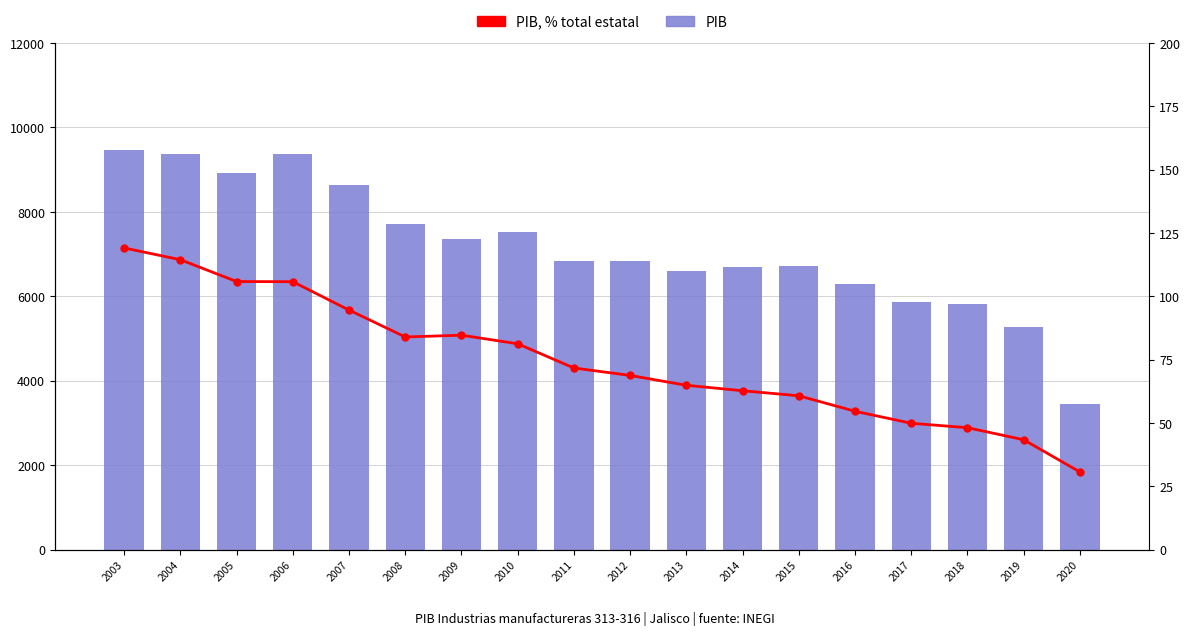

Reading left to right, transcribe all the data shown in this chart.

PIB: 9468.7	9378.4	8914.7	9373.7	8638.2	7714.6	7370.5	7522.9	6838.0	6847.9	6612.1	6699.0	6714.8	6282.1	5874.5	5820.3	5284.1	3456.5
PIB, % total estatal: 119.1	114.5	105.9	105.8	94.6	84.0	84.7	81.3	71.7	68.8	64.9	62.8	60.8	54.7	49.9	48.2	43.4	30.7